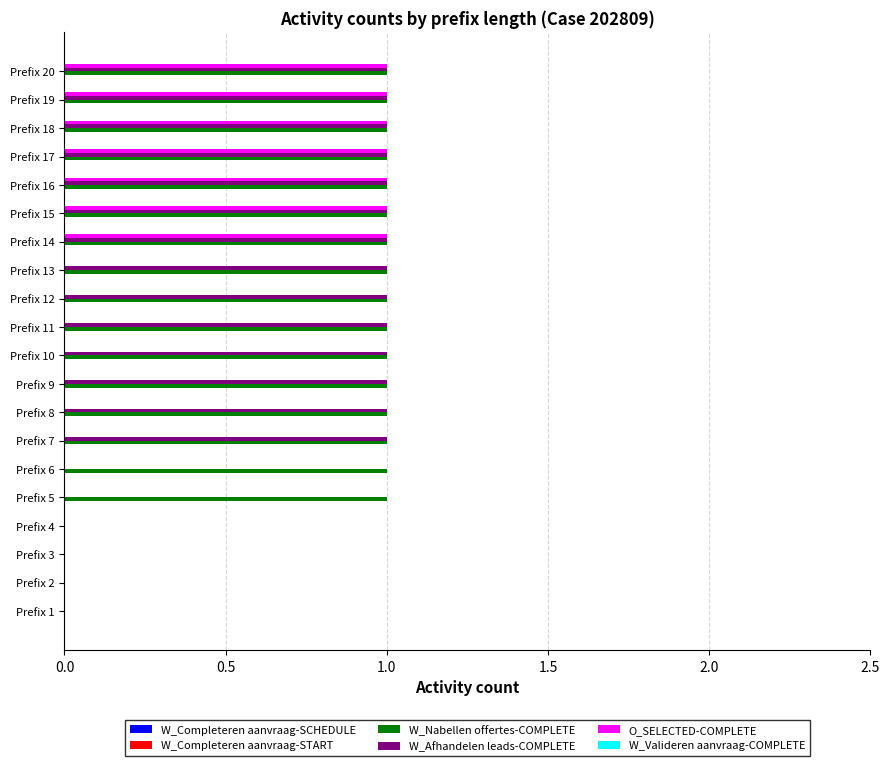

What is the sum of all O_SELECTED-COMPLETE values?

7